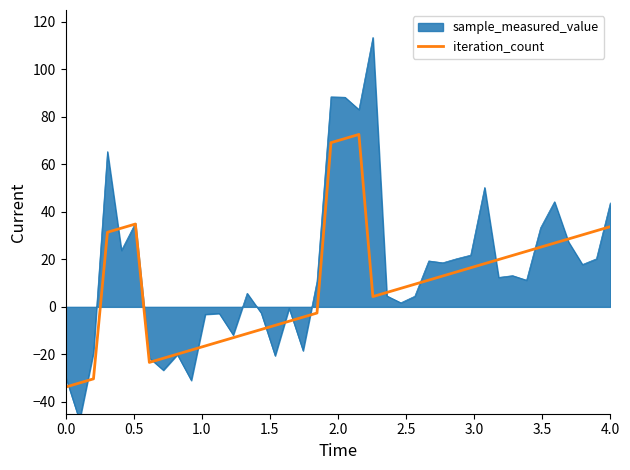

What is the average value?

9.8